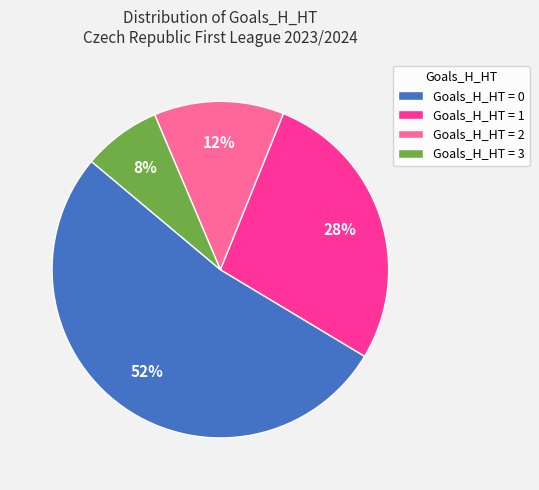

Which has a higher value, Goals_H_HT = 3 or Goals_H_HT = 2?

Goals_H_HT = 2